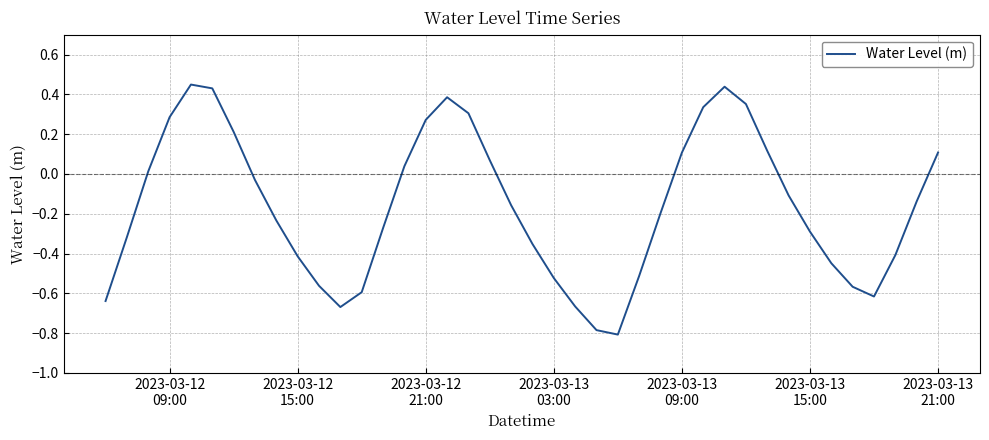

What is the difference between the maximum and minimum values?

1.3